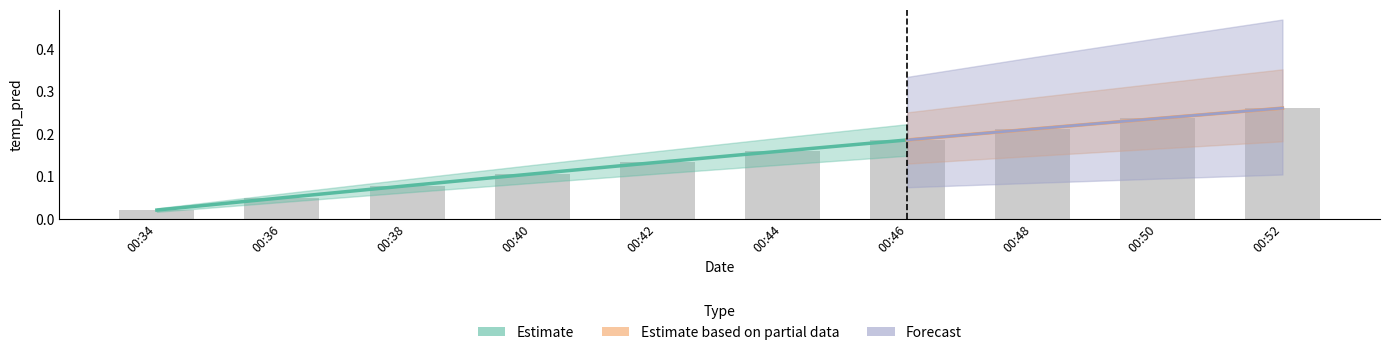

The value at 00:38 is 0.0. True or false?

False